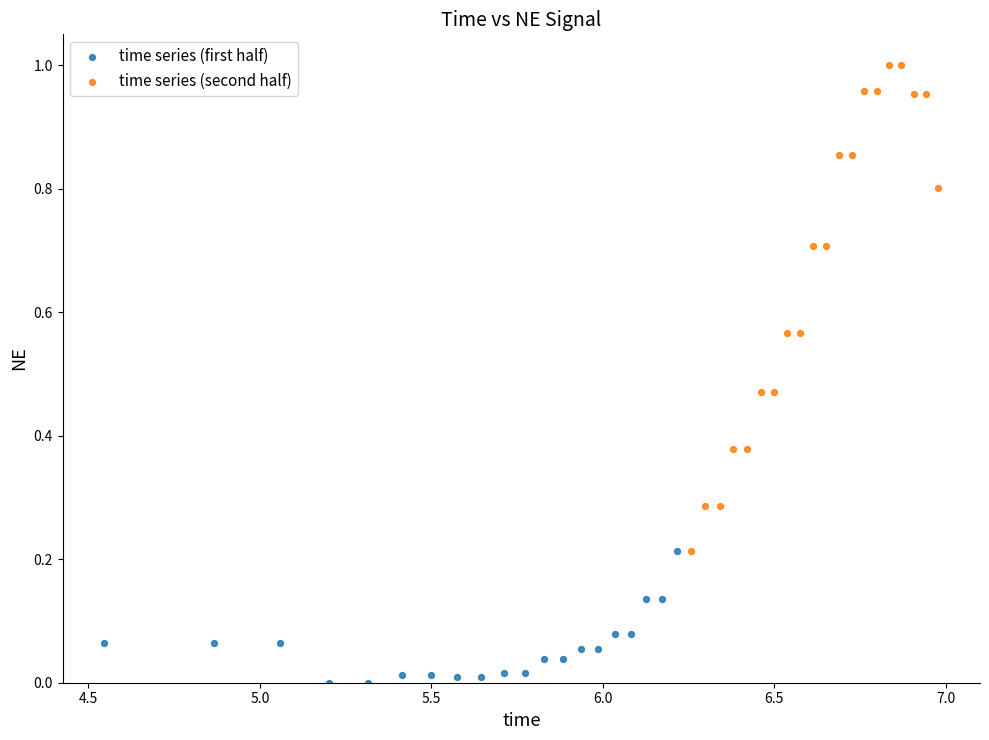

Which series reaches the minimum Y coordinate?

time series (first half)